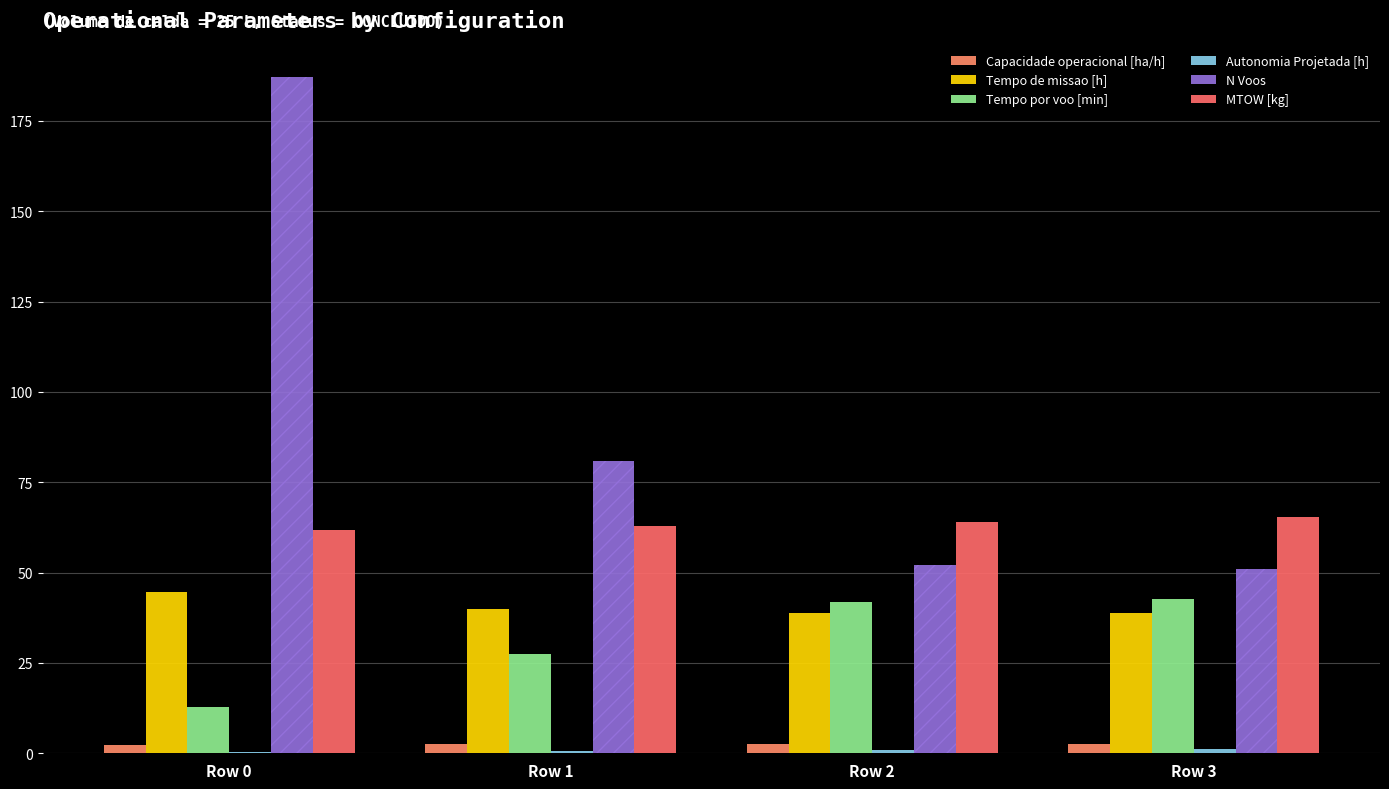

At which category does the chart reach its minimum across all series?

Row 0